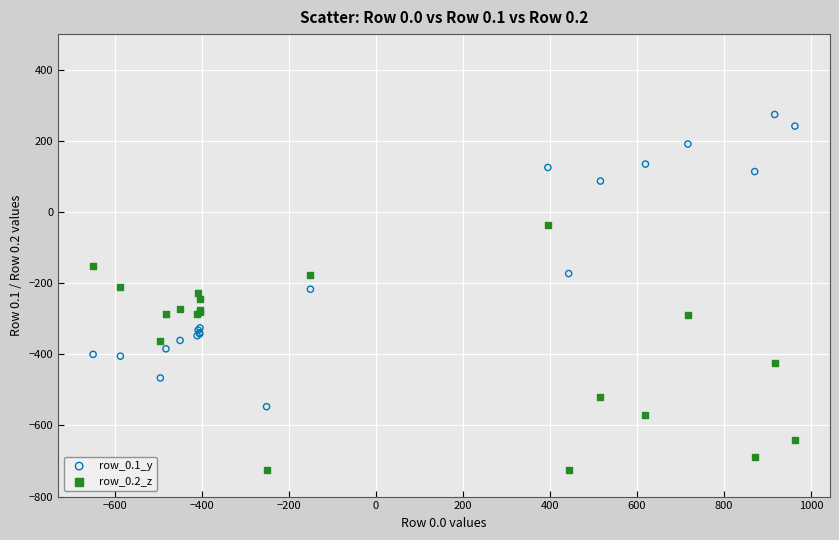

Which series has the largest Y range (max minus min)?

row_0.1_y